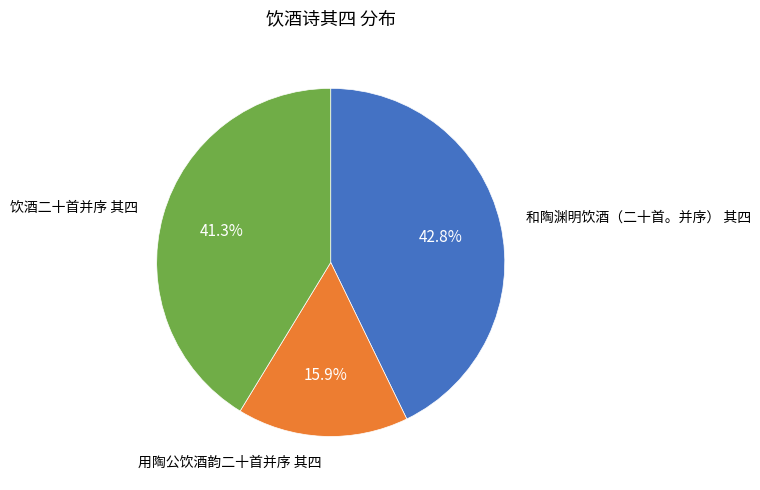

Count the number of slices in the pie.

3